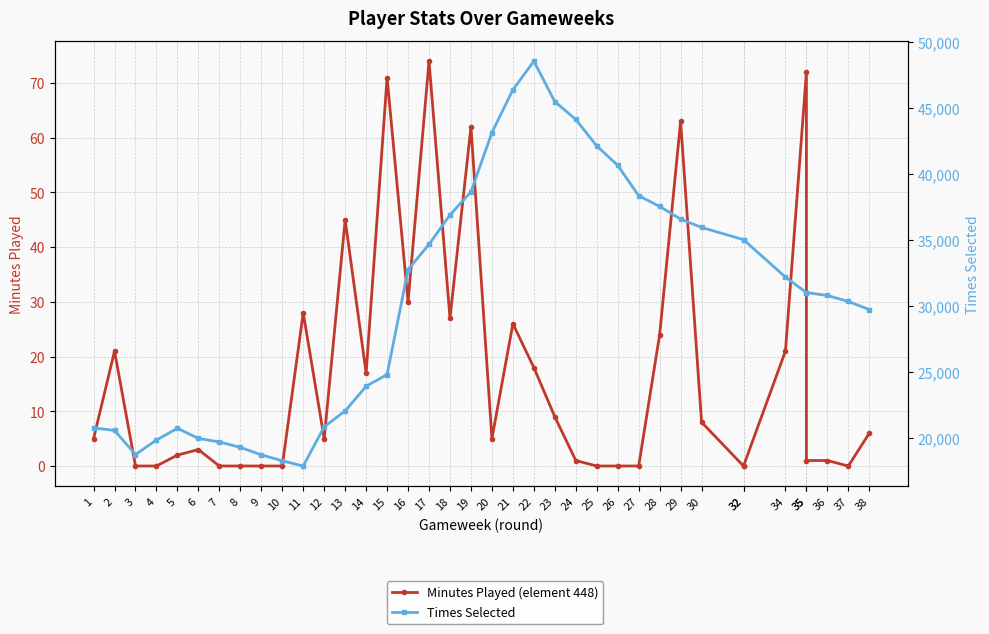

What is the difference between the Minutes Played (element 448) values at 22 and 9?

18